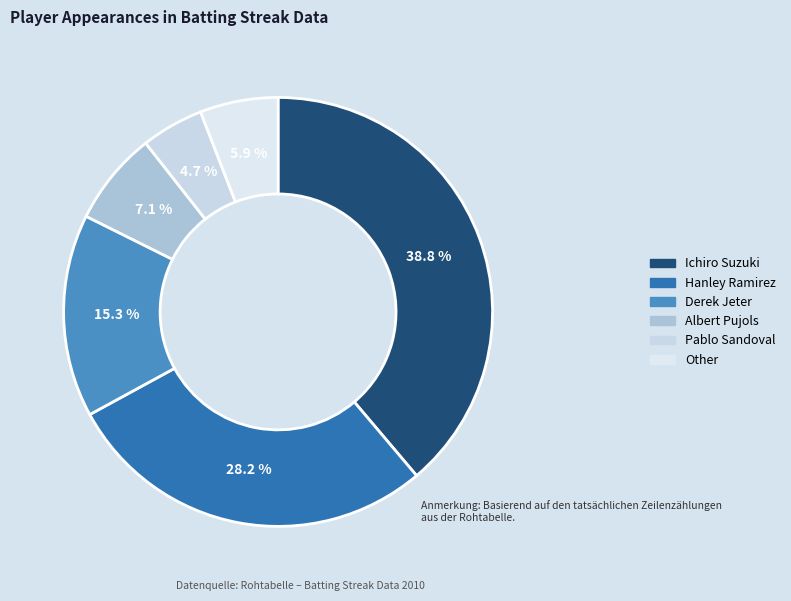

The Other slice represents 15% of the pie. True or false?

False